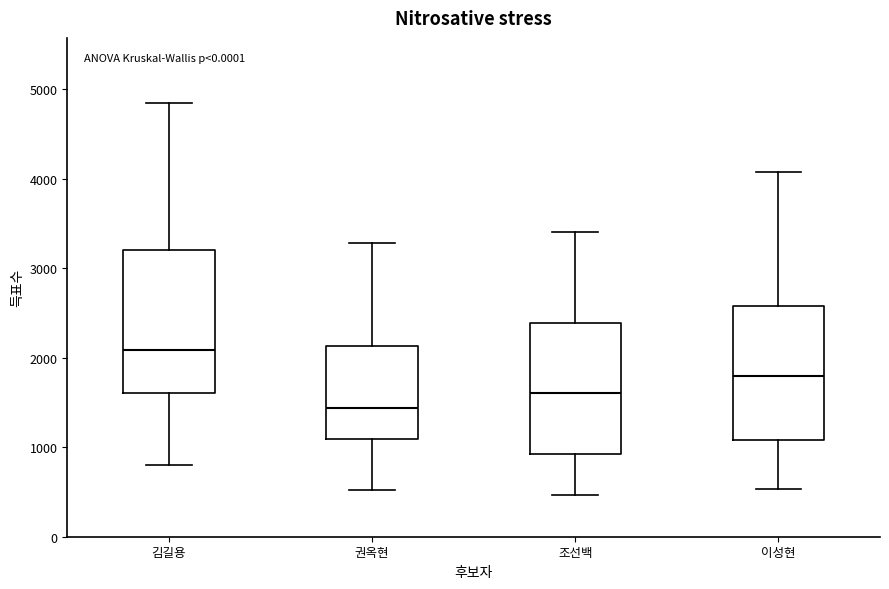

Reading left to right, read every box against the y-axis: the position of its median line, the range the box covers, and the ends of its whiskers. The values are not printed on the chart, so give them approximately, as read against the axis.

김길용: median 2100, box 1600 to 3200, whiskers 800 to 4800
권옥현: median 1400, box 1100 to 2100, whiskers 500 to 3300
조선백: median 1600, box 900 to 2400, whiskers 500 to 3400
이성현: median 1800, box 1100 to 2600, whiskers 500 to 4100